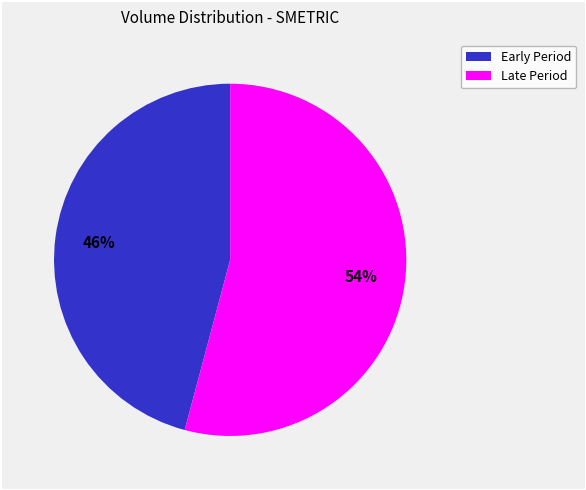

To the nearest percent, what is the difference between the largest and smallest slice percentages?

8%